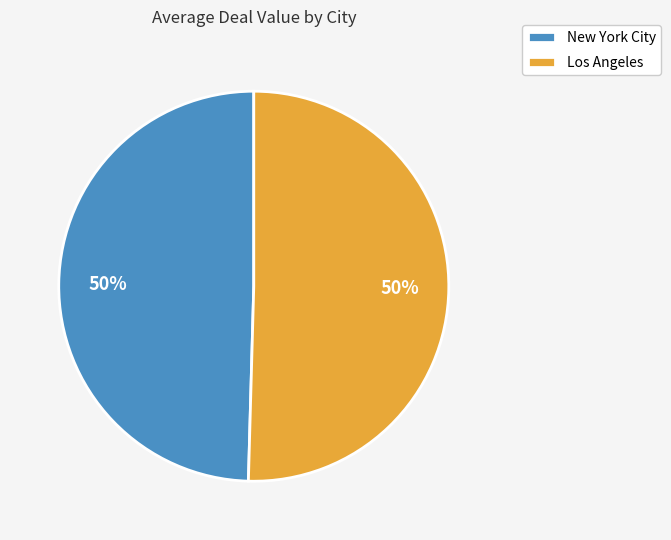

Combined, do Los Angeles and New York City account for over 50%?

Yes